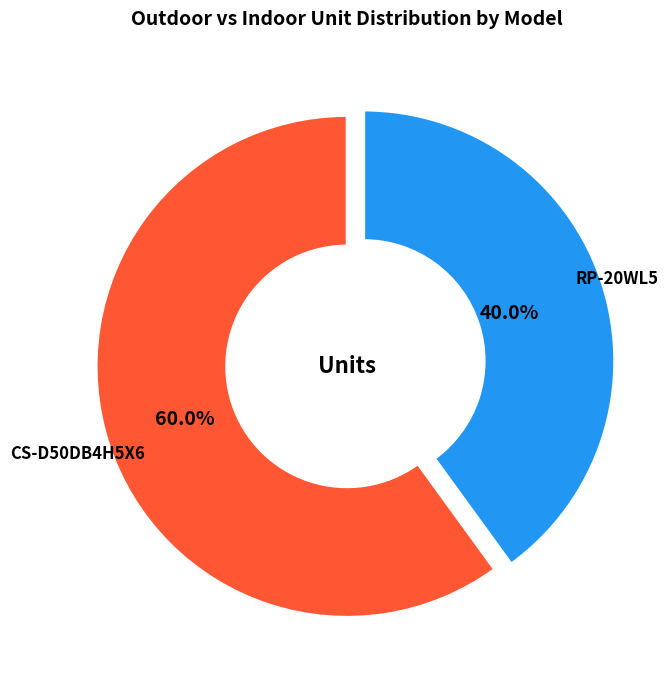

Is there a majority slice in this chart?

Yes